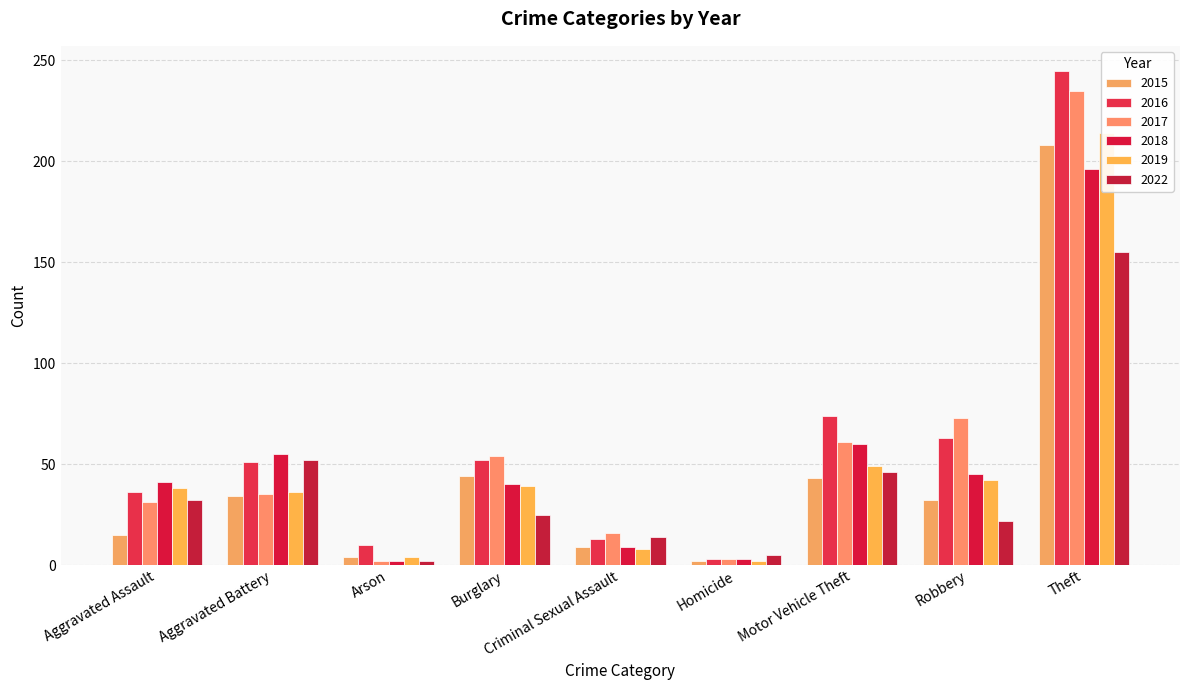

What is the average value of the 2016 series?

61